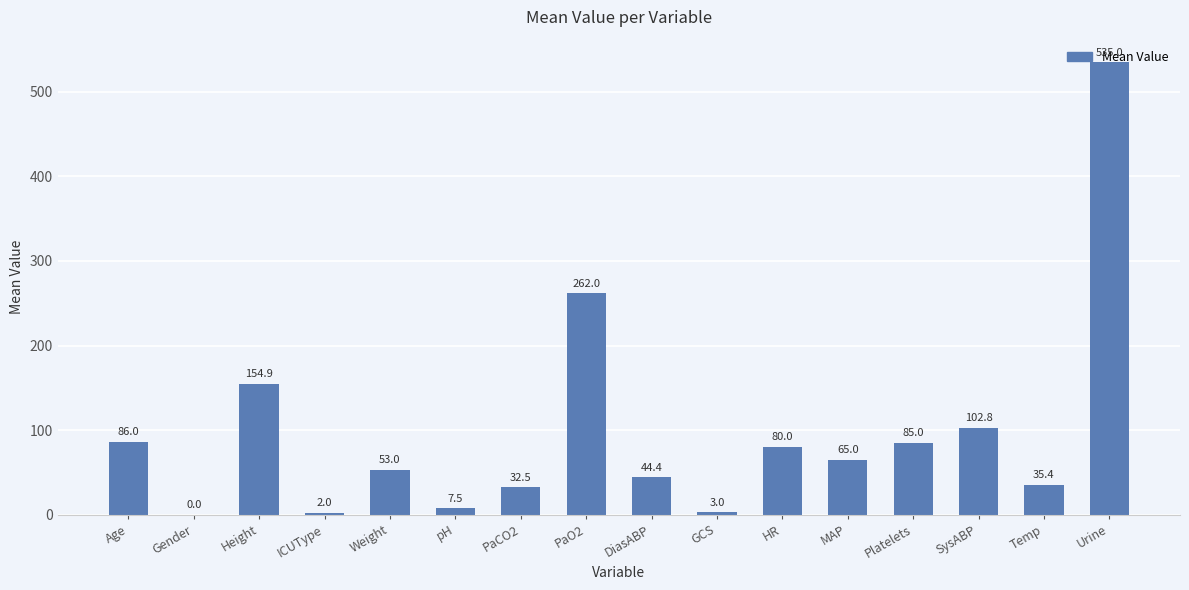

The chart shows a value of 0.0 at Gender. True or false?

True